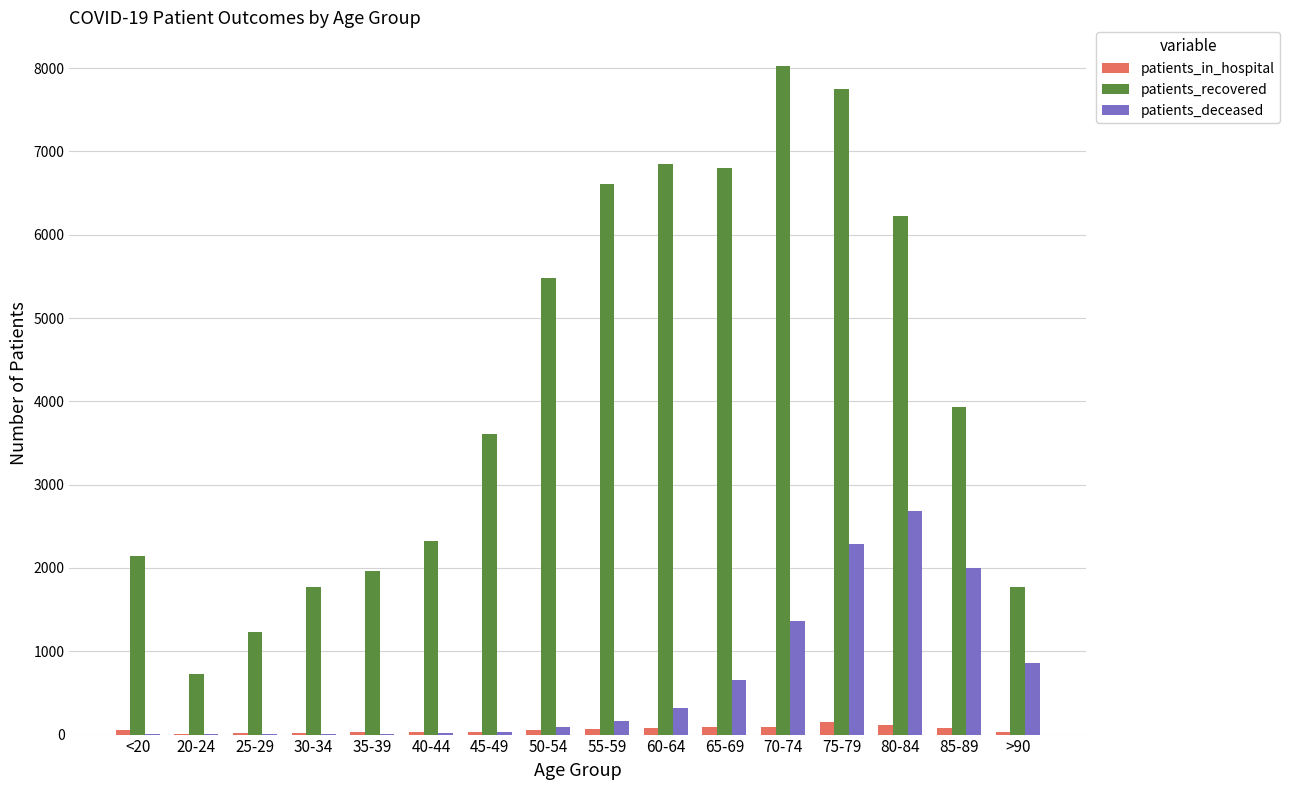

At which category is the sum across all series the highest?

75-79